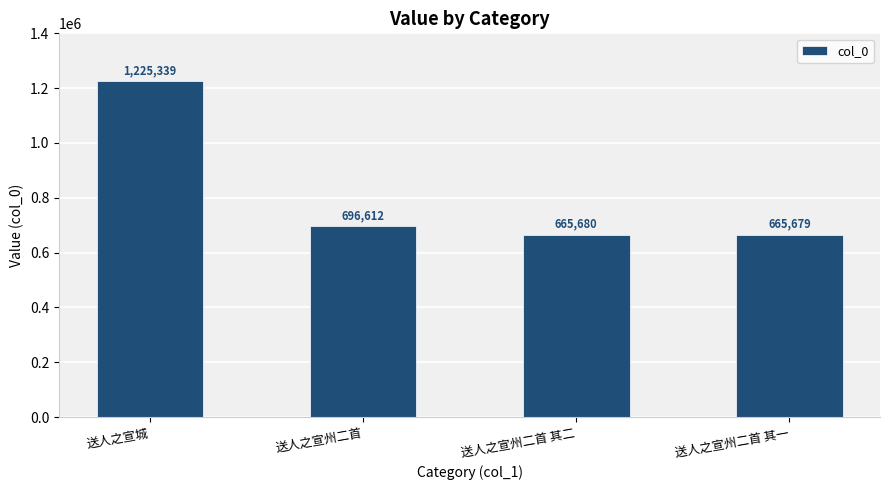

What is the change in value from 送人之宣城 to 送人之宣州二首 其一?

-559660